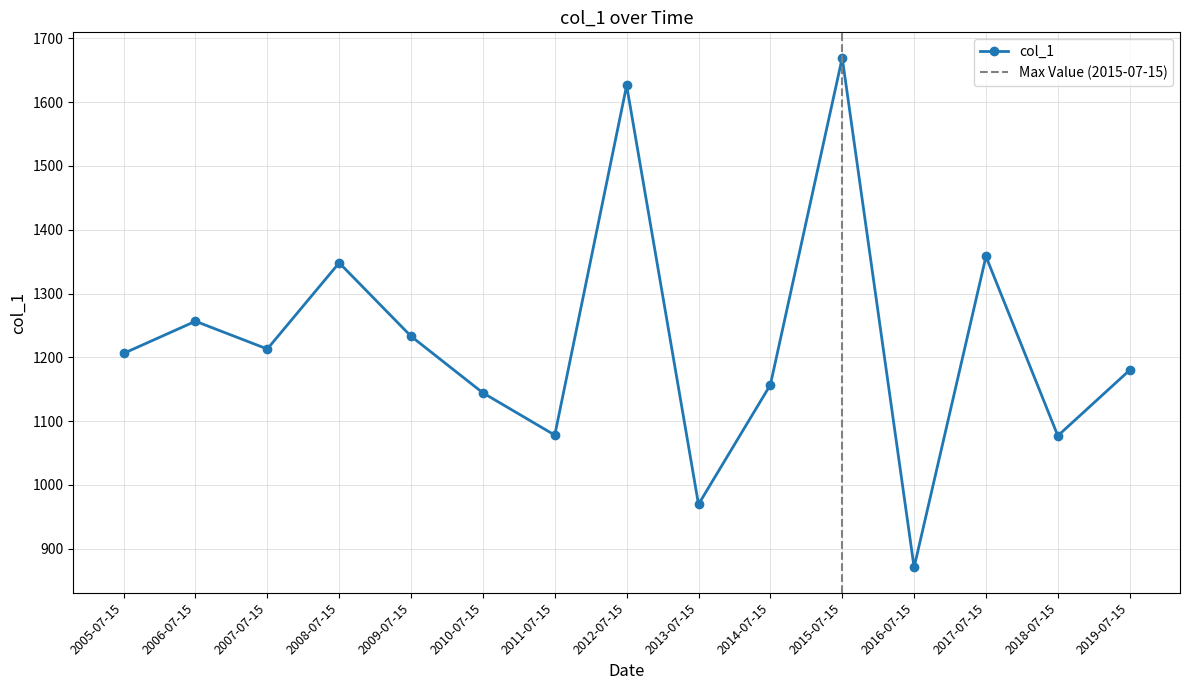

What is the label of the 5th point from the right?

2015-07-15